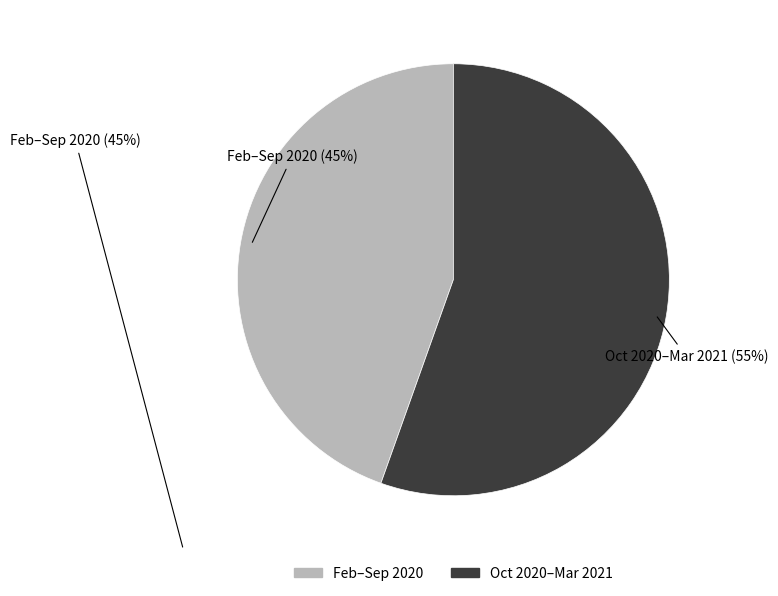

Is there any slice that represents more than half of the pie?

Yes